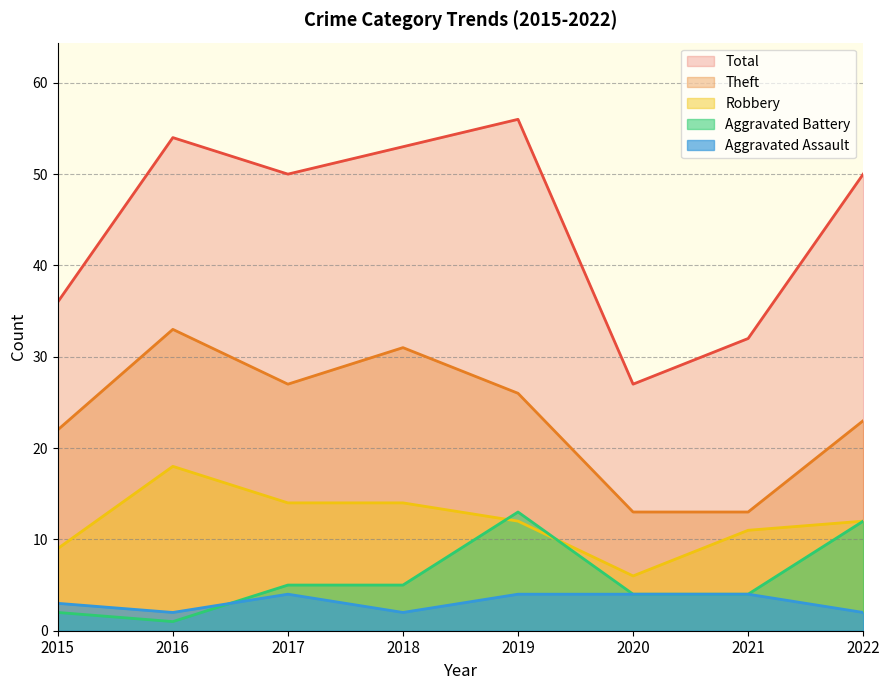

What is the sum of the Aggravated Assault values at 2020 and 2021?

8